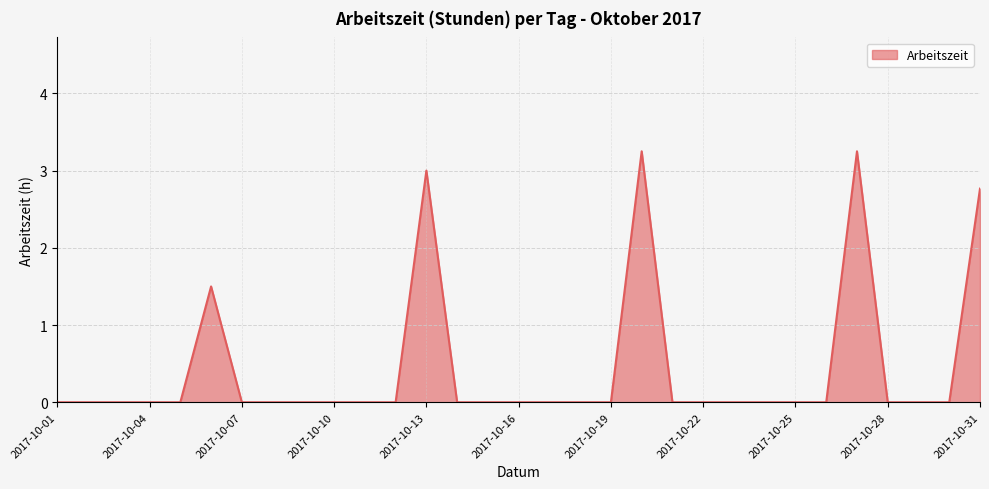

Does the chart display data point markers on the line(s)?

No